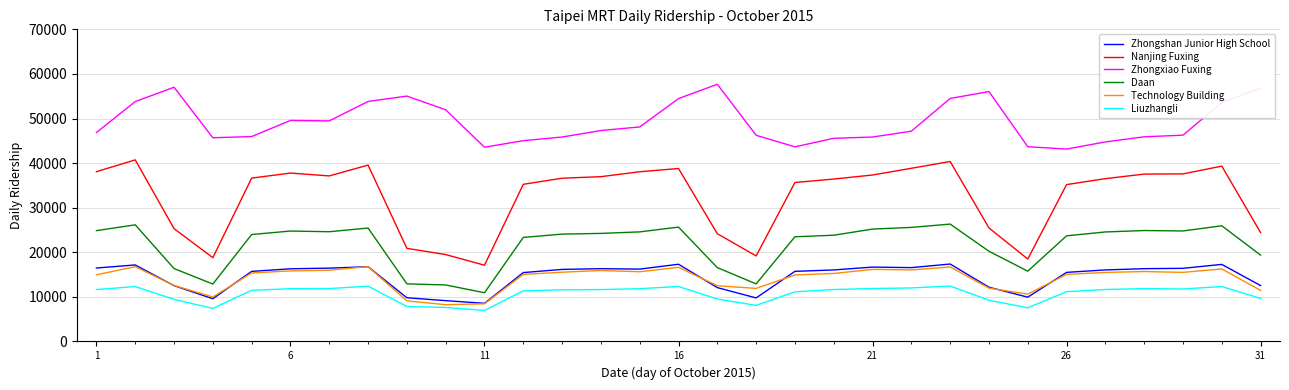

True or false: Zhongxiao Fuxing and Daan cross at least once.

False